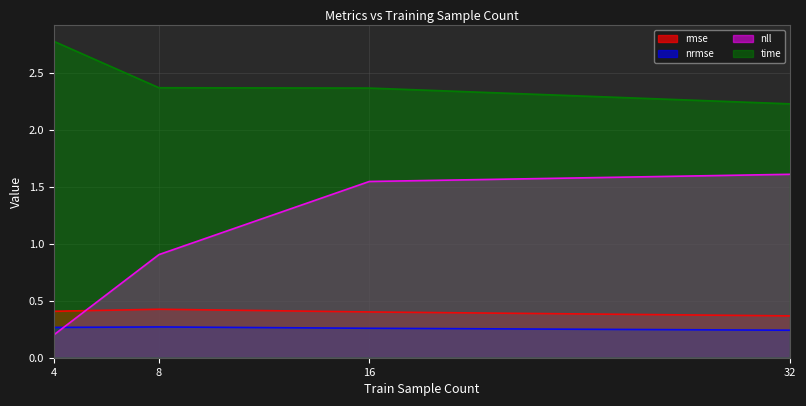

Is it true that nrmse equals 0.2 at 32?

True